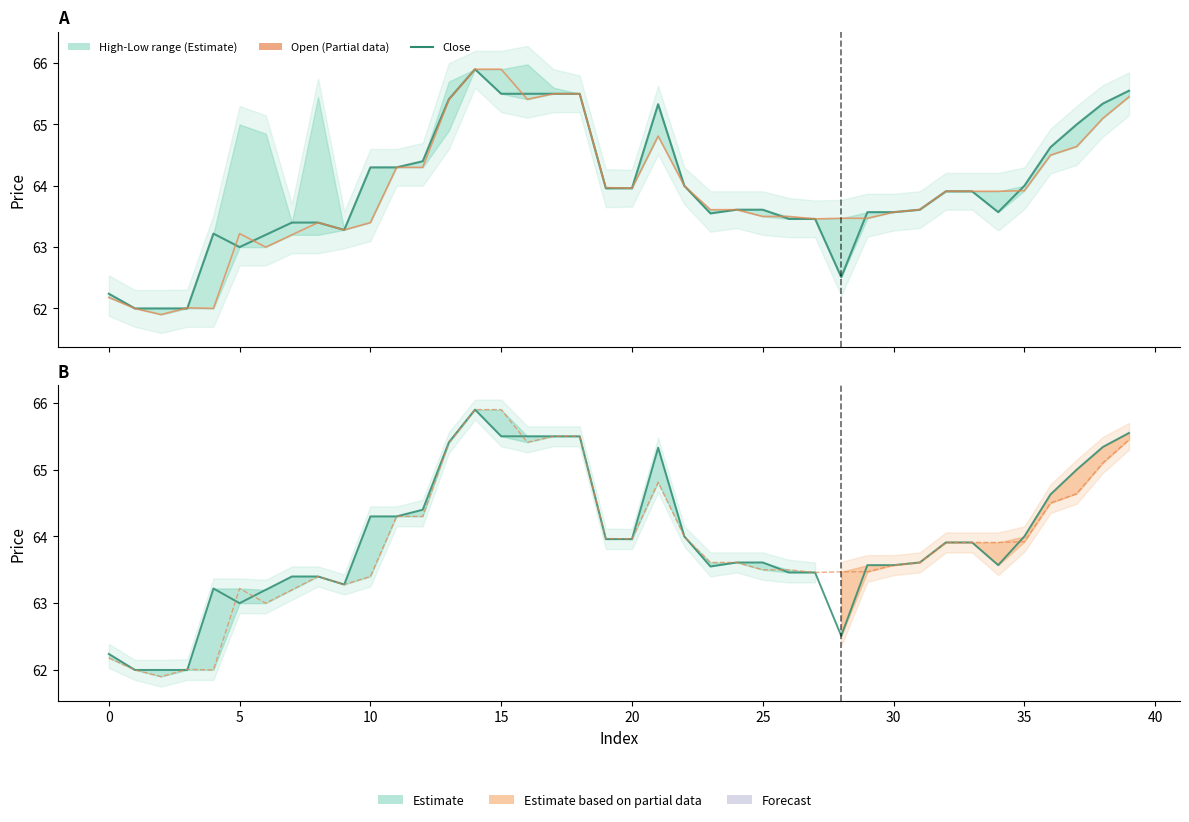

How many lines are shown in the chart?

2